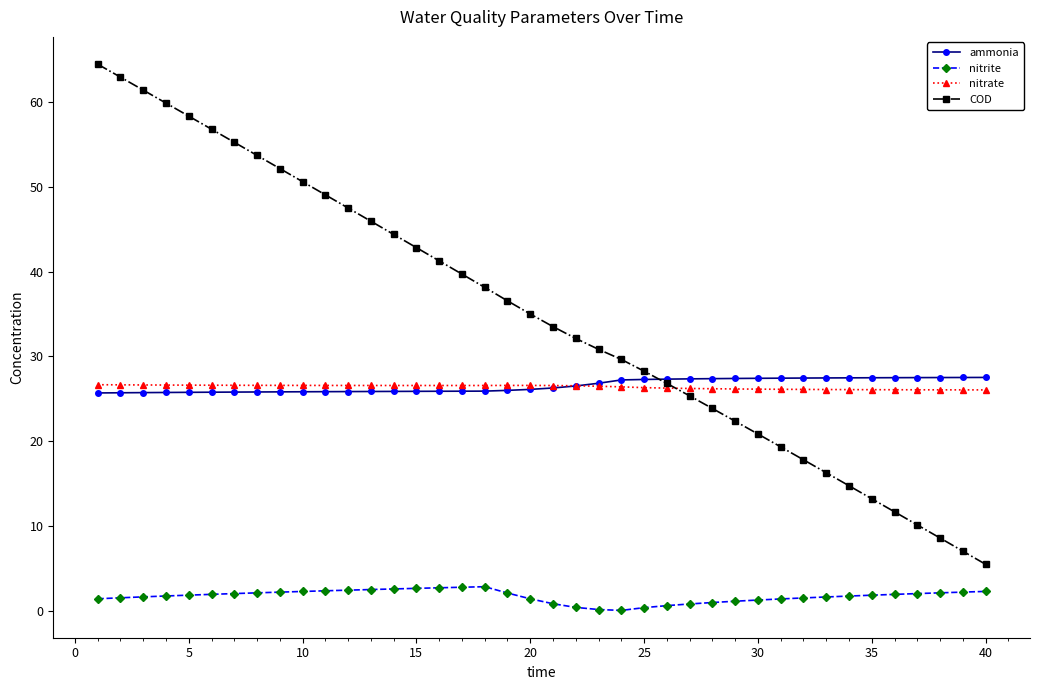

What are all the series names shown in the legend?

ammonia, nitrite, nitrate, COD